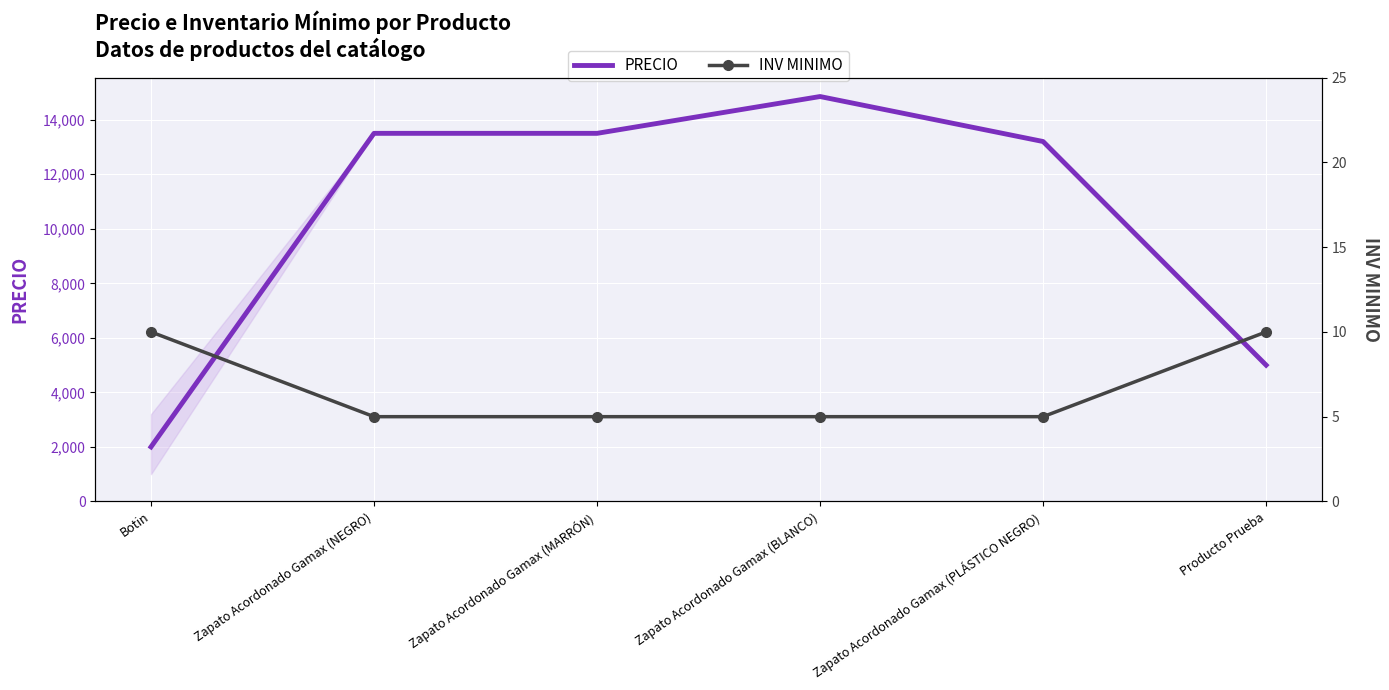

At which category is the sum across all series the highest?

Zapato Acordonado Gamax (BLANCO)